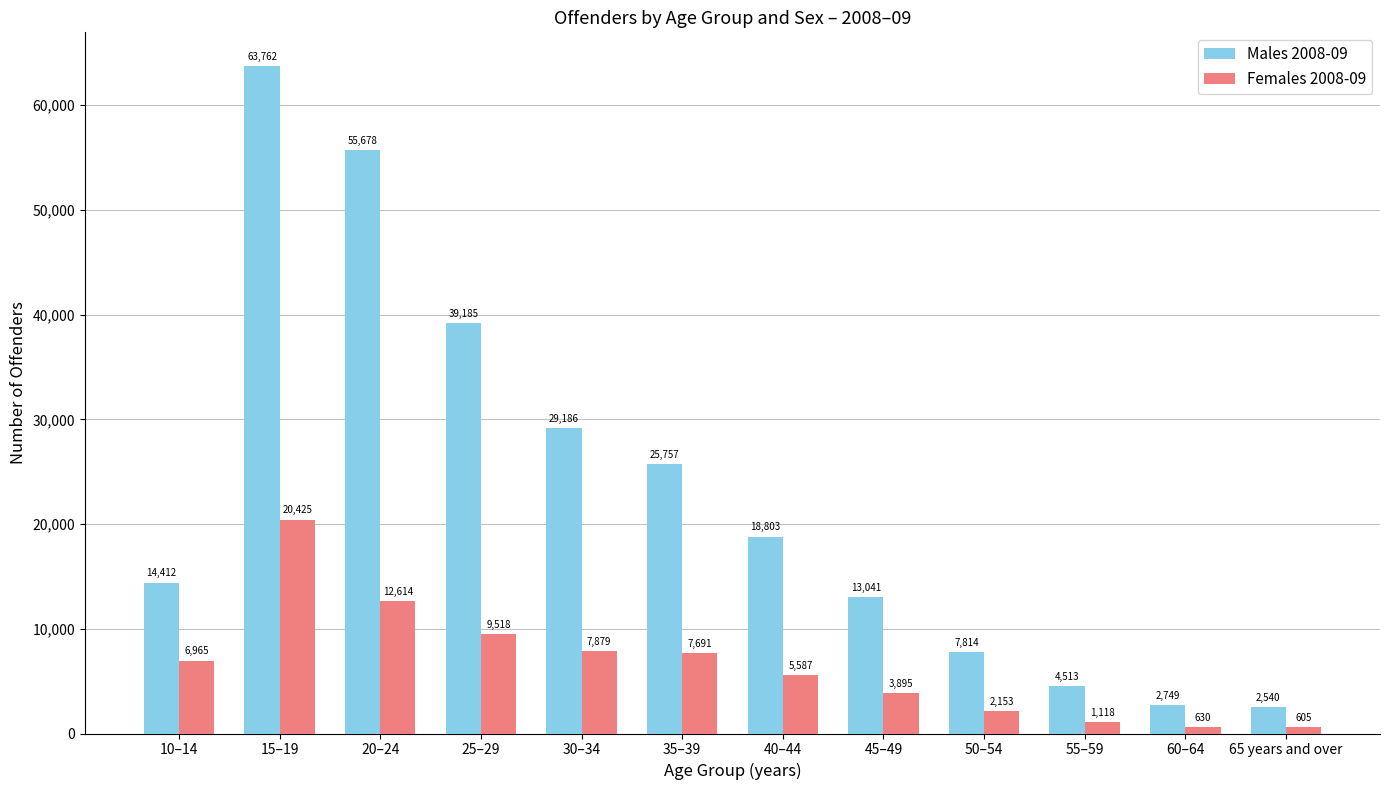

Which category has the lowest value in the Females 2008-09 series?

65 years and over